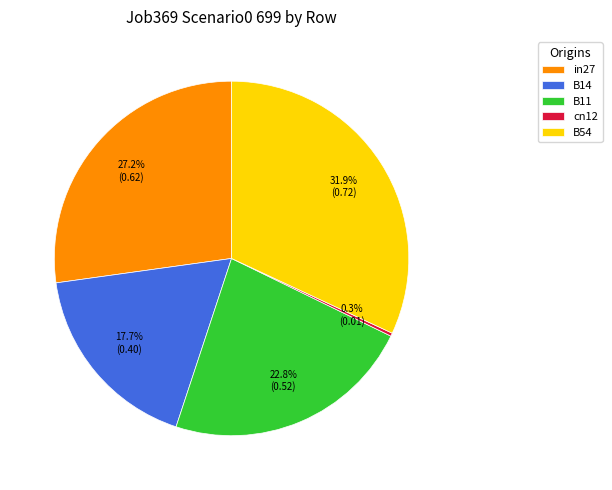

How many slices are in this pie chart?

5